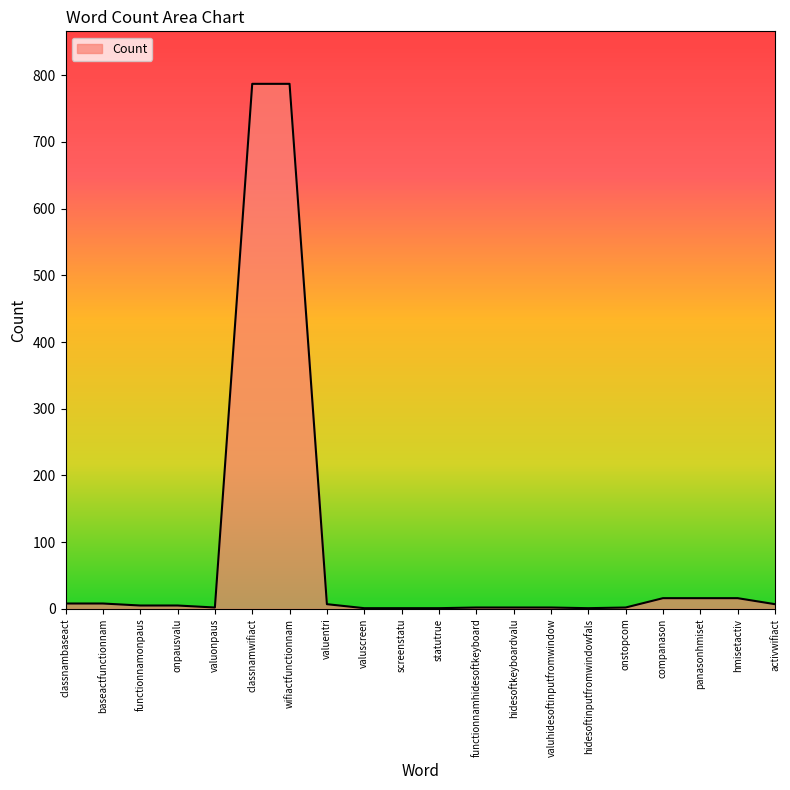

The value at classnamwifiact is 1249. True or false?

False